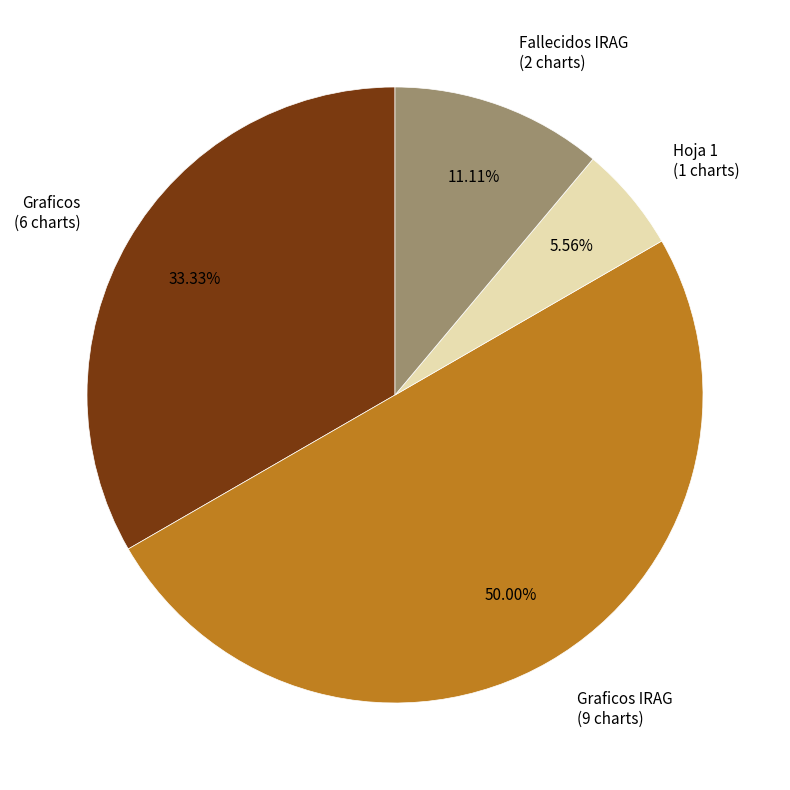

Does Fallecidos IRAG (2 charts) account for over 50% of the chart?

No